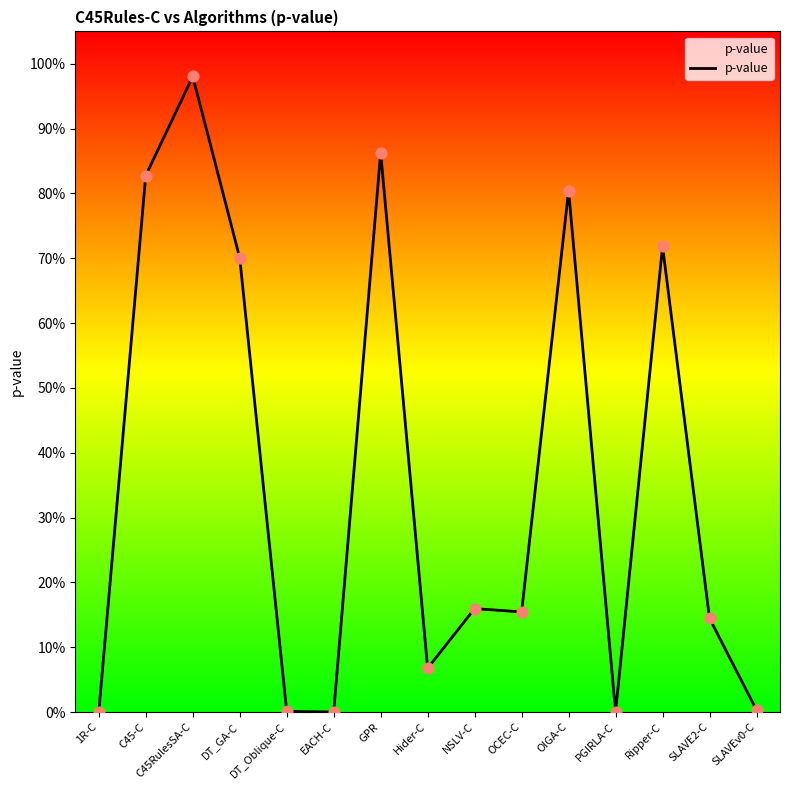

What is the change in value from DT_GA-C to GPR?

+0.2